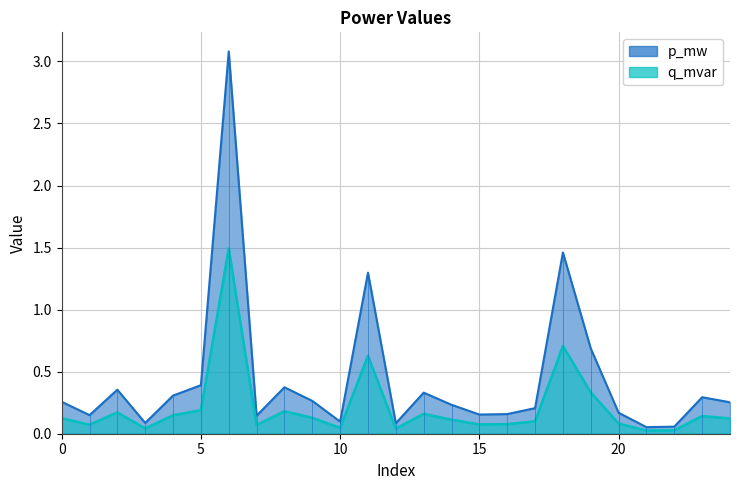

At how many categories does at least one series exceed 2?

1